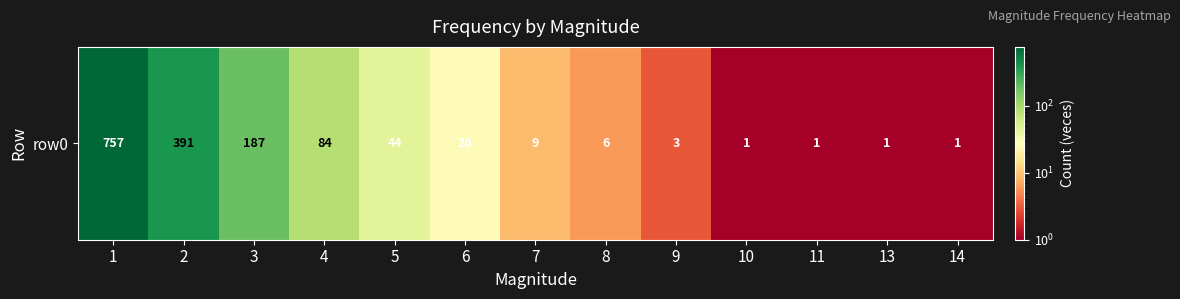

Which category has the lowest value across all series?

10